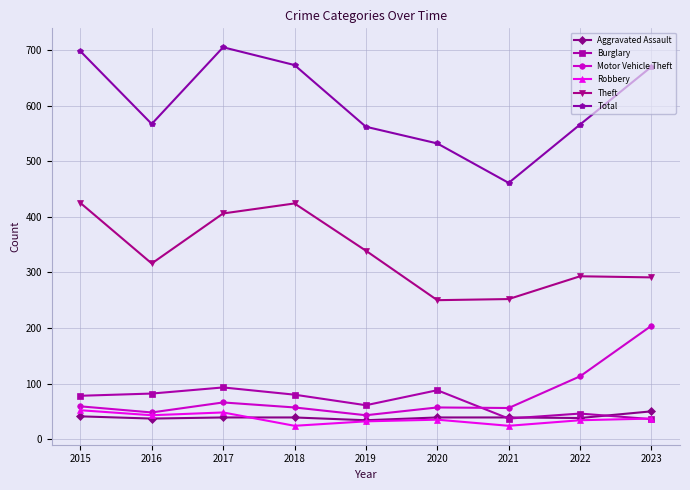

How many lines are shown in the chart?

6